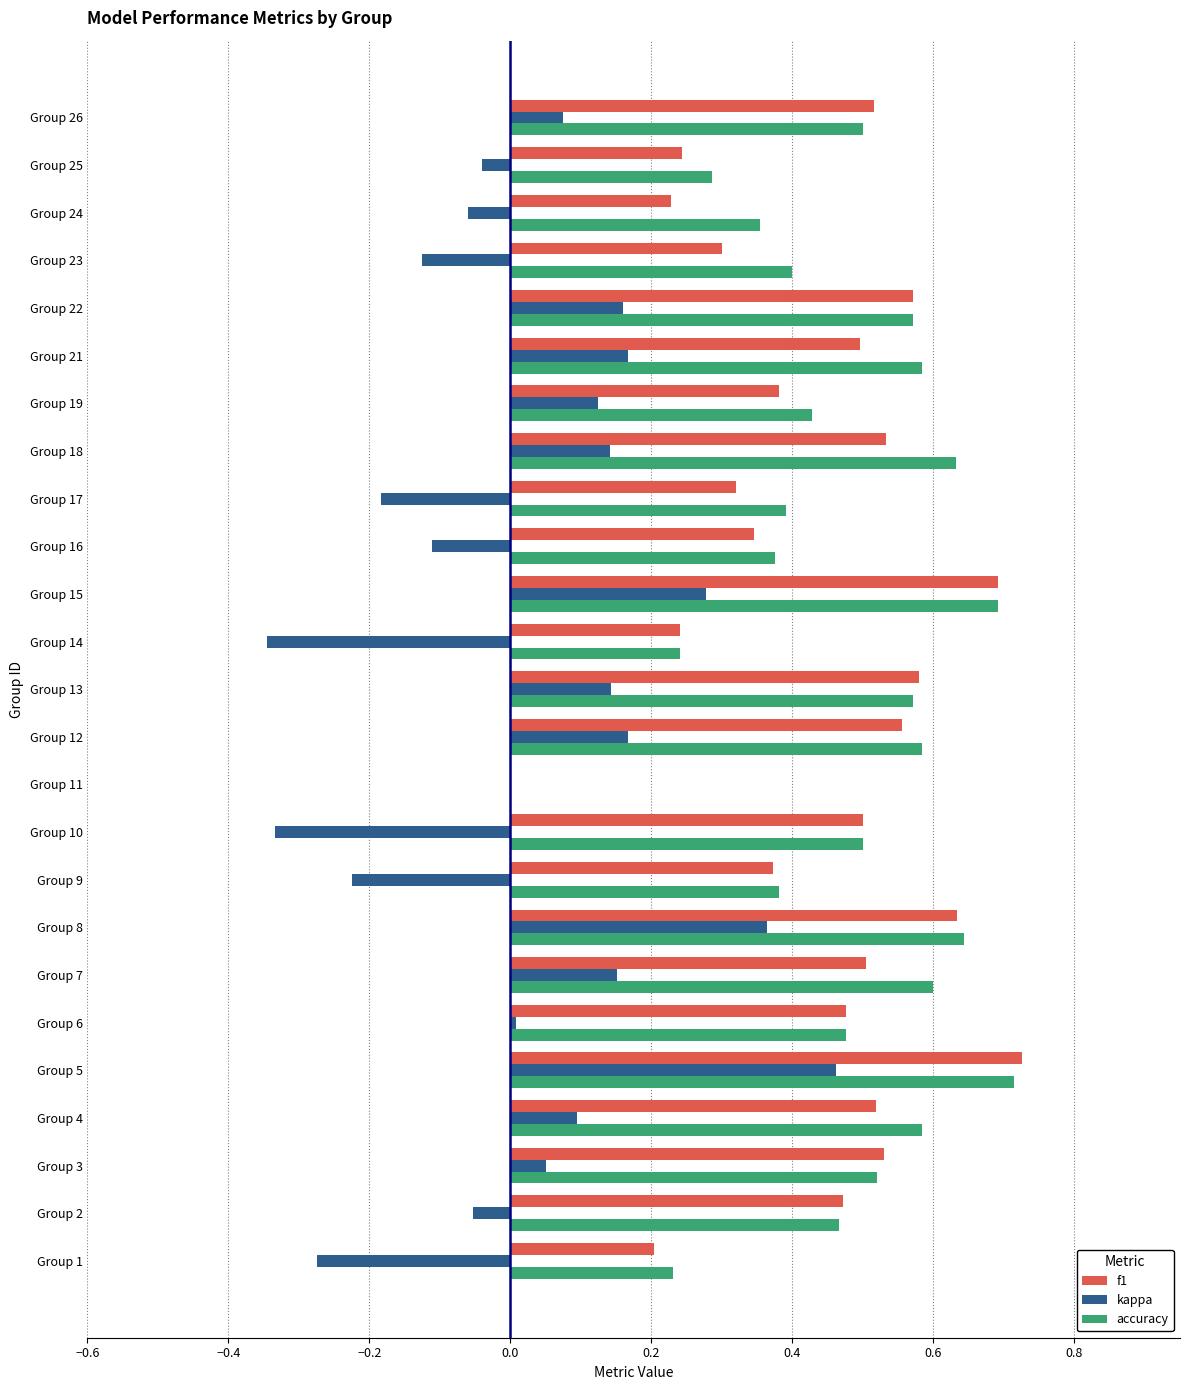

True or false: f1 has a value of 0.3 at Group 21.

False